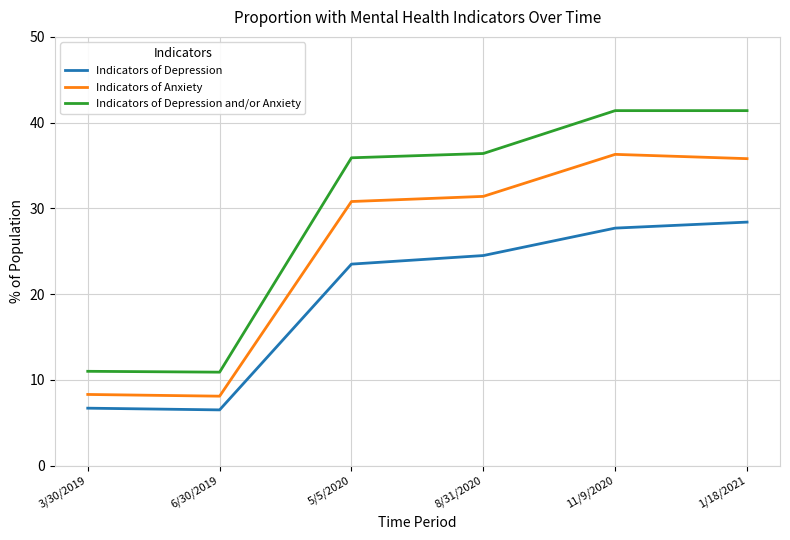

How many lines are shown in the chart?

3